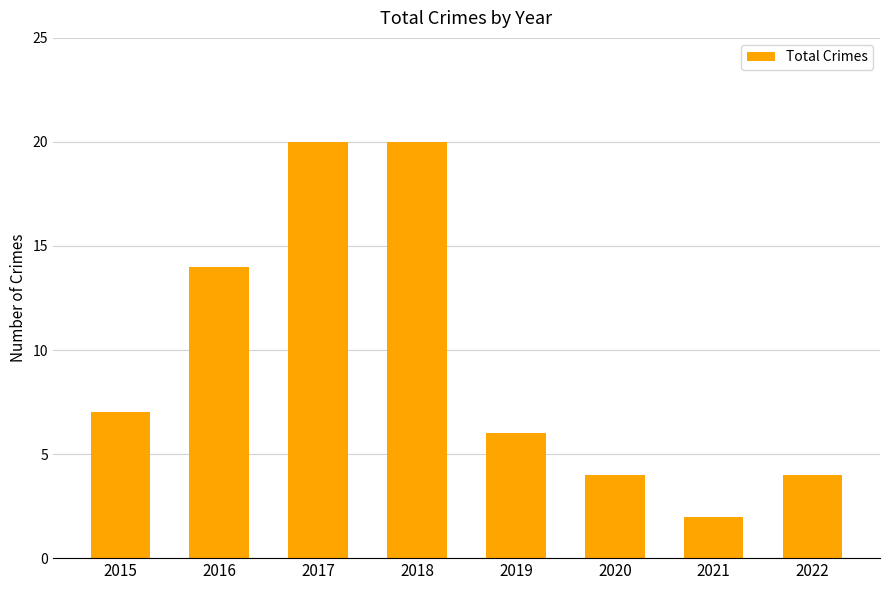

The value at 2015 is 7. True or false?

True